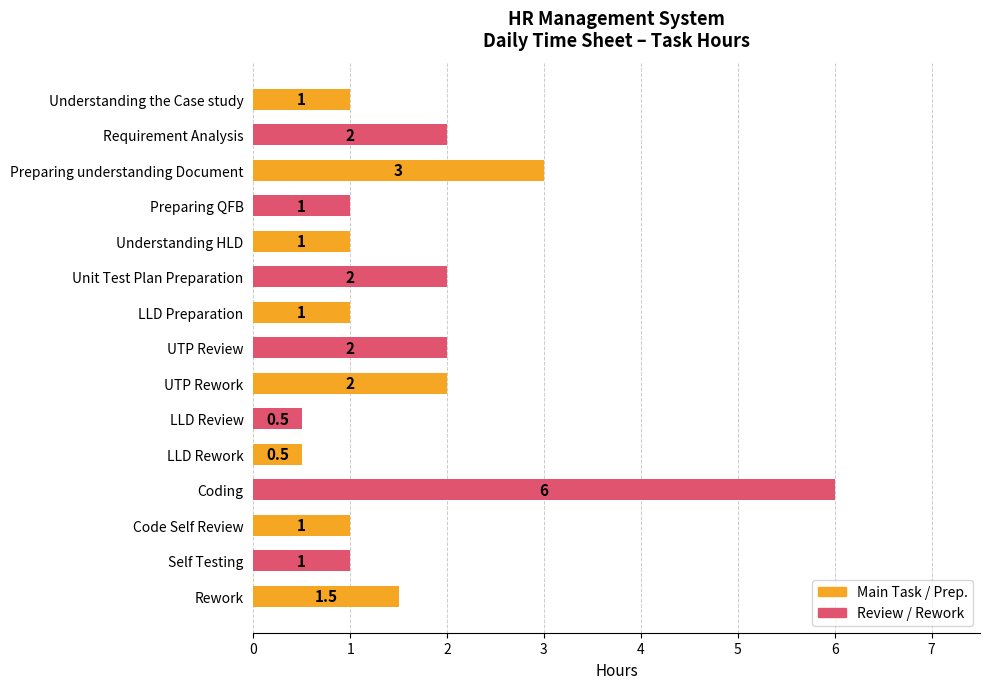

Reading top to bottom, list all the values displayed in this chart.

Understanding the Case study=1.0	Requirement Analysis=2.0	Preparing understanding Document=3.0	Preparing QFB=1.0	Understanding HLD=1.0	Unit Test Plan Preparation=2.0	LLD Preparation=1.0	UTP Review=2.0	UTP Rework=2.0	LLD Review=0.5	LLD Rework=0.5	Coding=6.0	Code Self Review=1.0	Self Testing=1.0	Rework=1.5